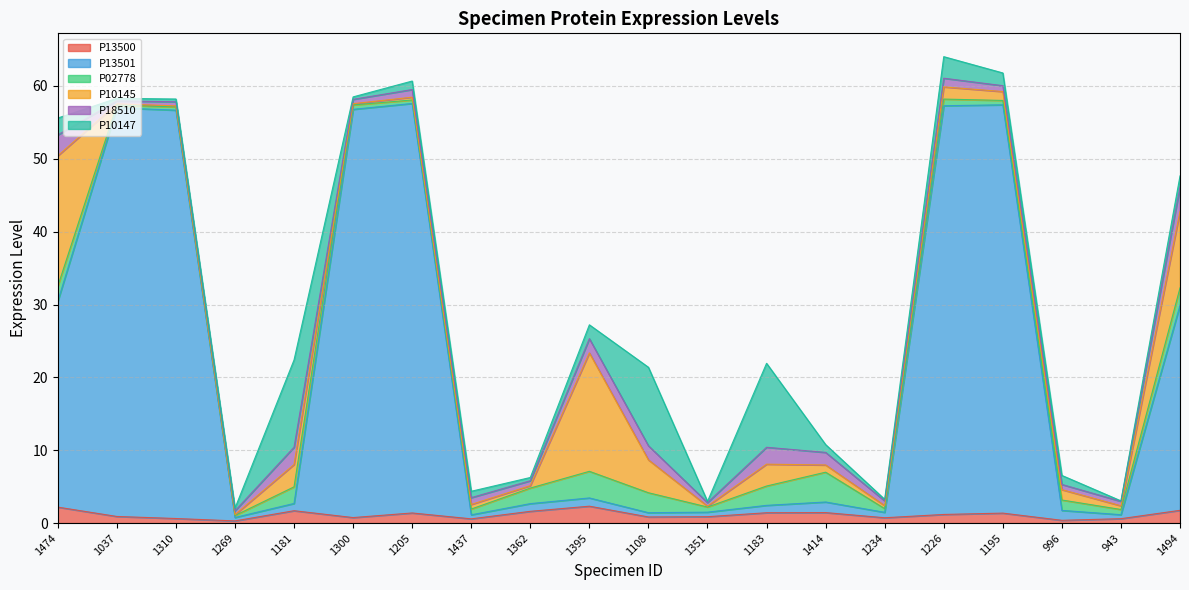

Where do P10145 and P10147 first cross each other?

1474 and 1037